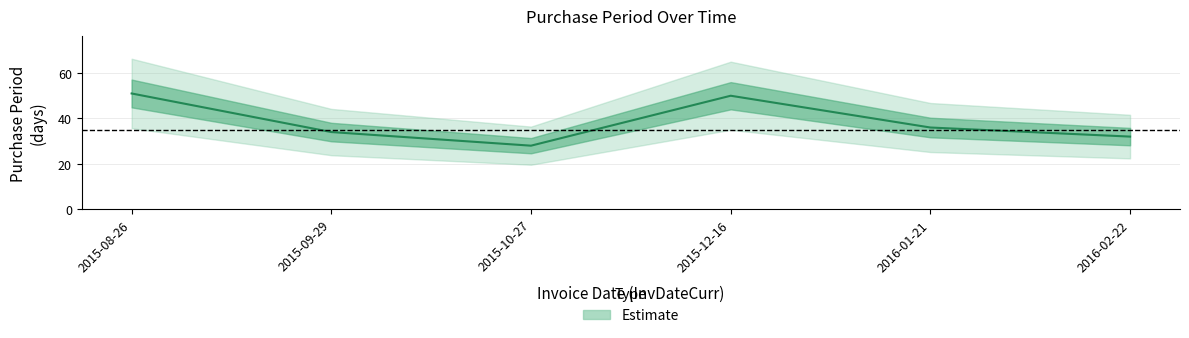

Read the value at 2016-02-22, to the nearest 5.

30